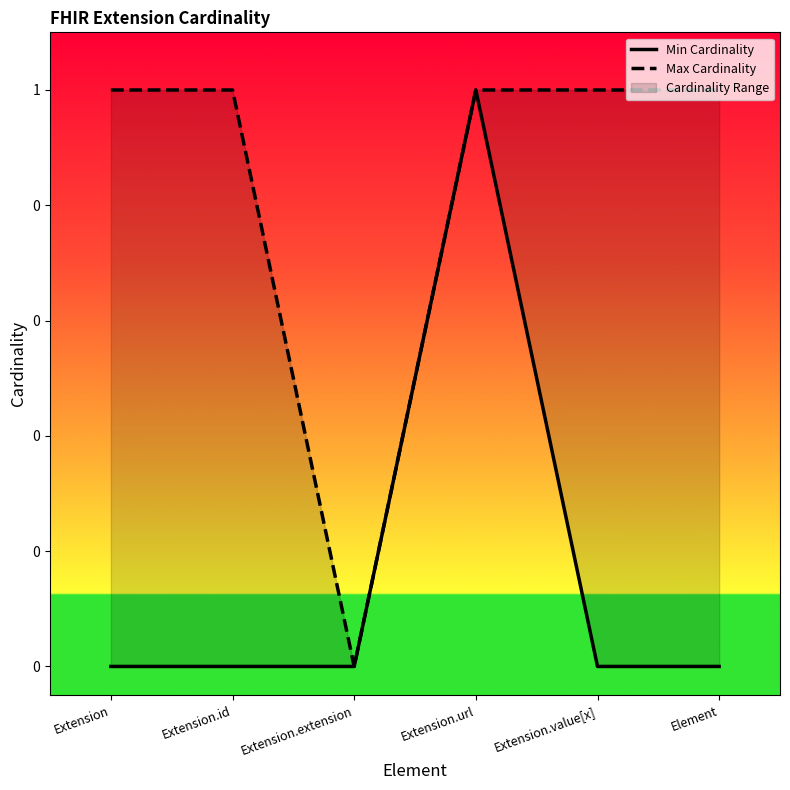

What is the sum of all Min Cardinality values?

1